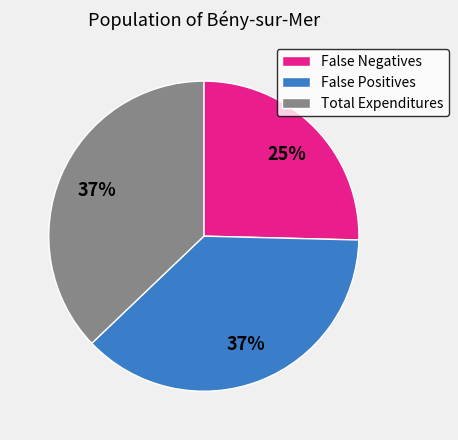

Is there any slice that represents more than half of the pie?

No